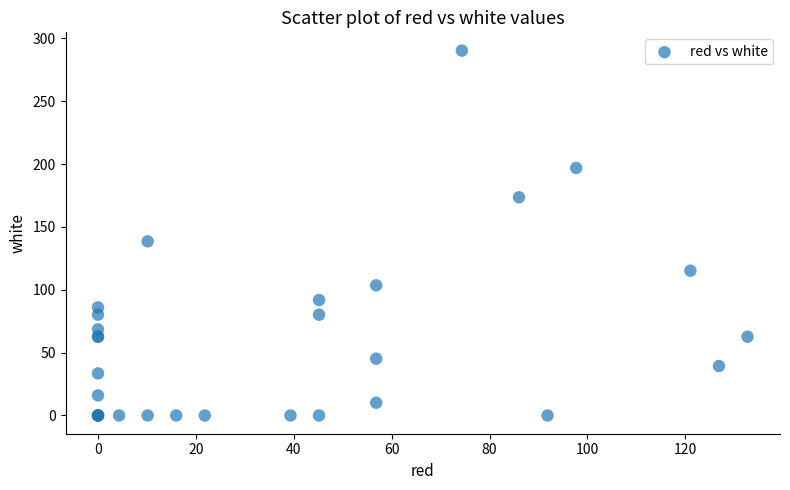

What Y value in the scatter plot is closest to 145?

138.5